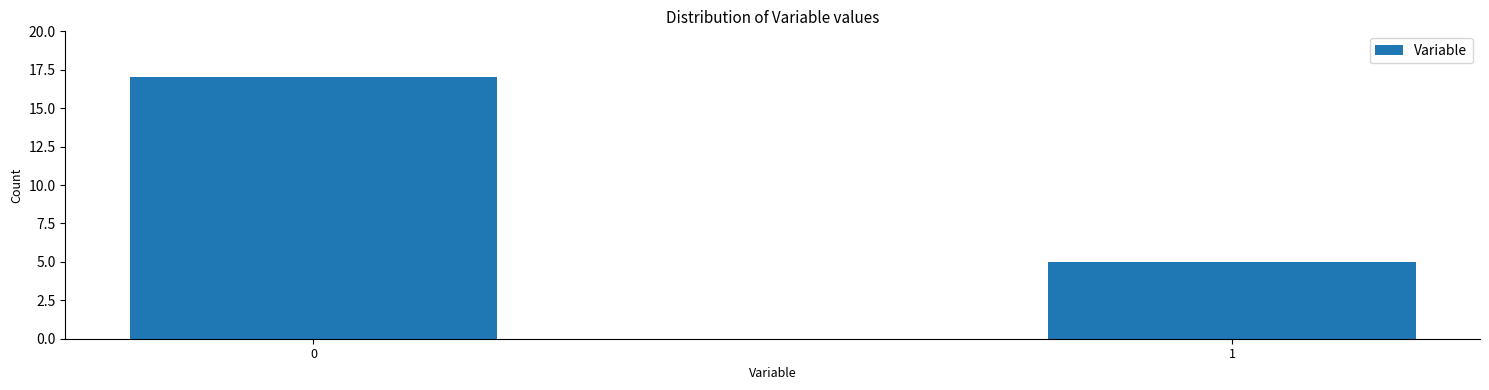

Reading right to left, list all the values displayed in this chart.

1=5	0=17